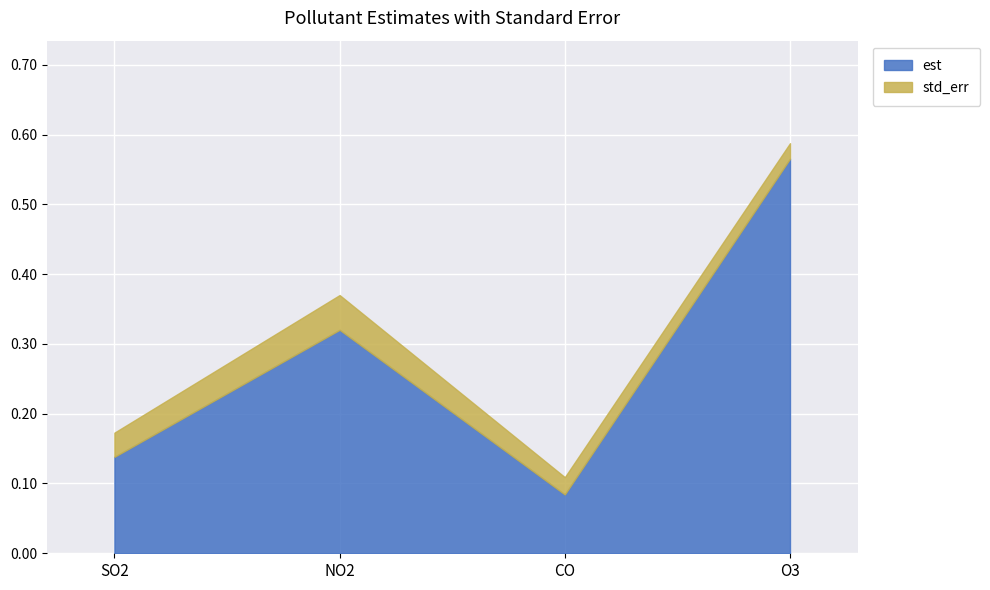

Count the est values in the range 0 to 1.

4